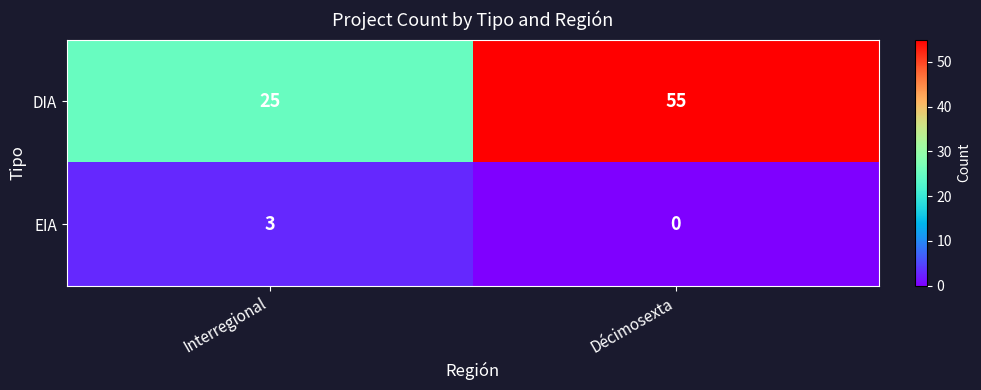

Which series has the largest total across all categories?

DIA